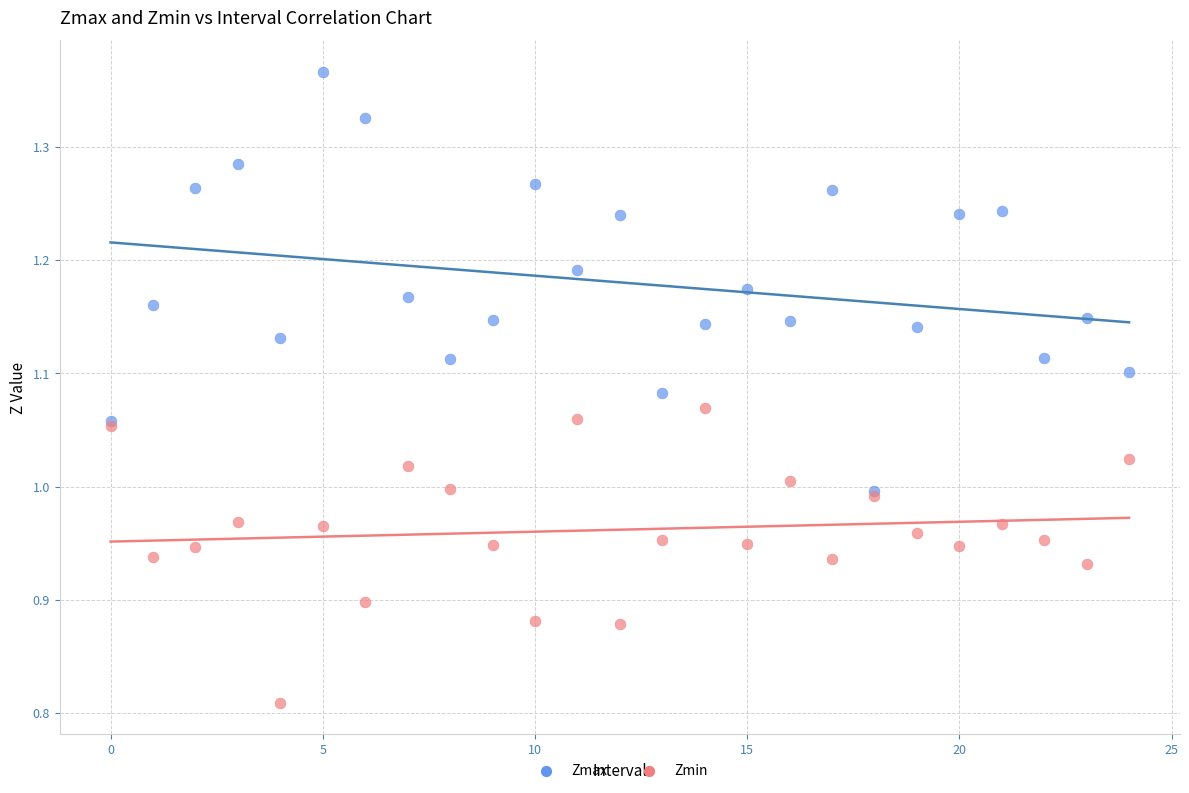

What are all the series names shown in the legend?

Zmax, Zmin